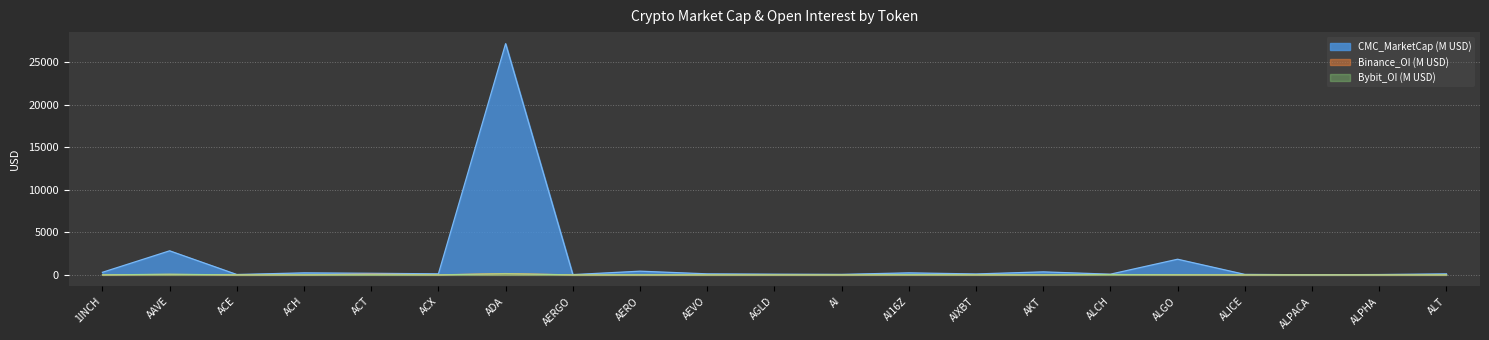

What is the smallest value displayed?

0.6